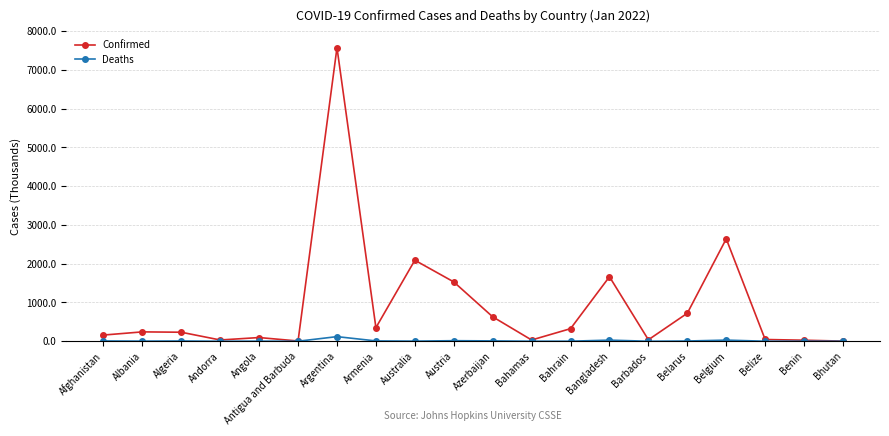

True or false: Deaths has a value of 0.0 at Bhutan.

True